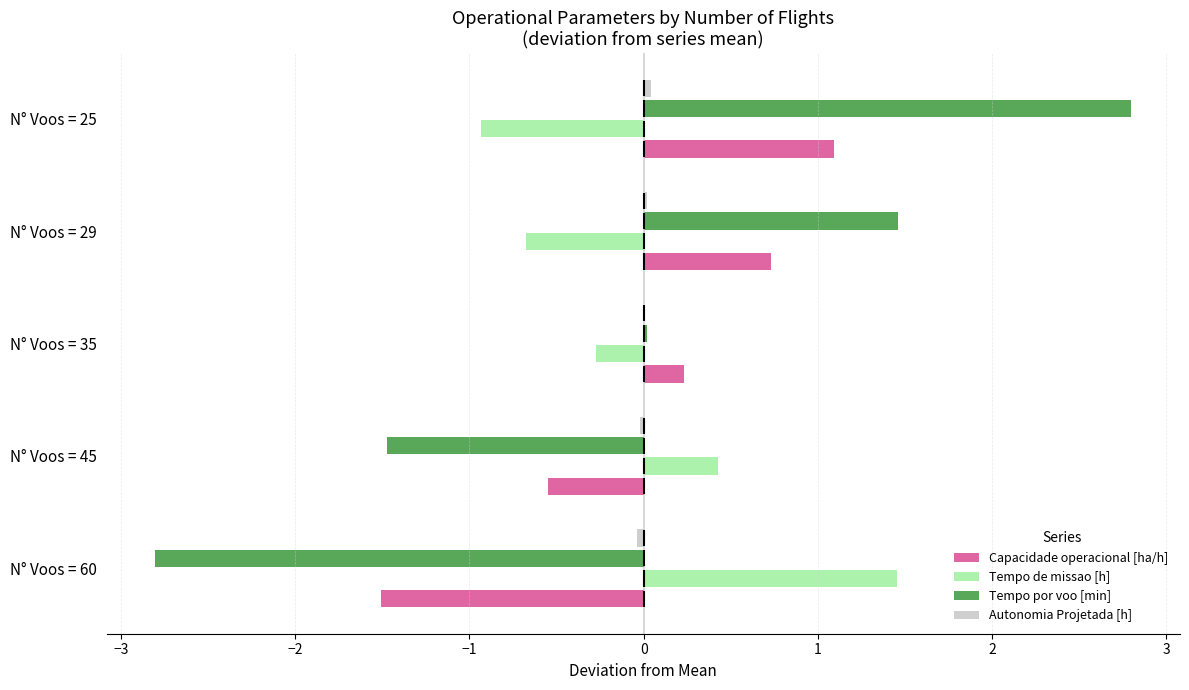

How many categories are shown in the chart?

5